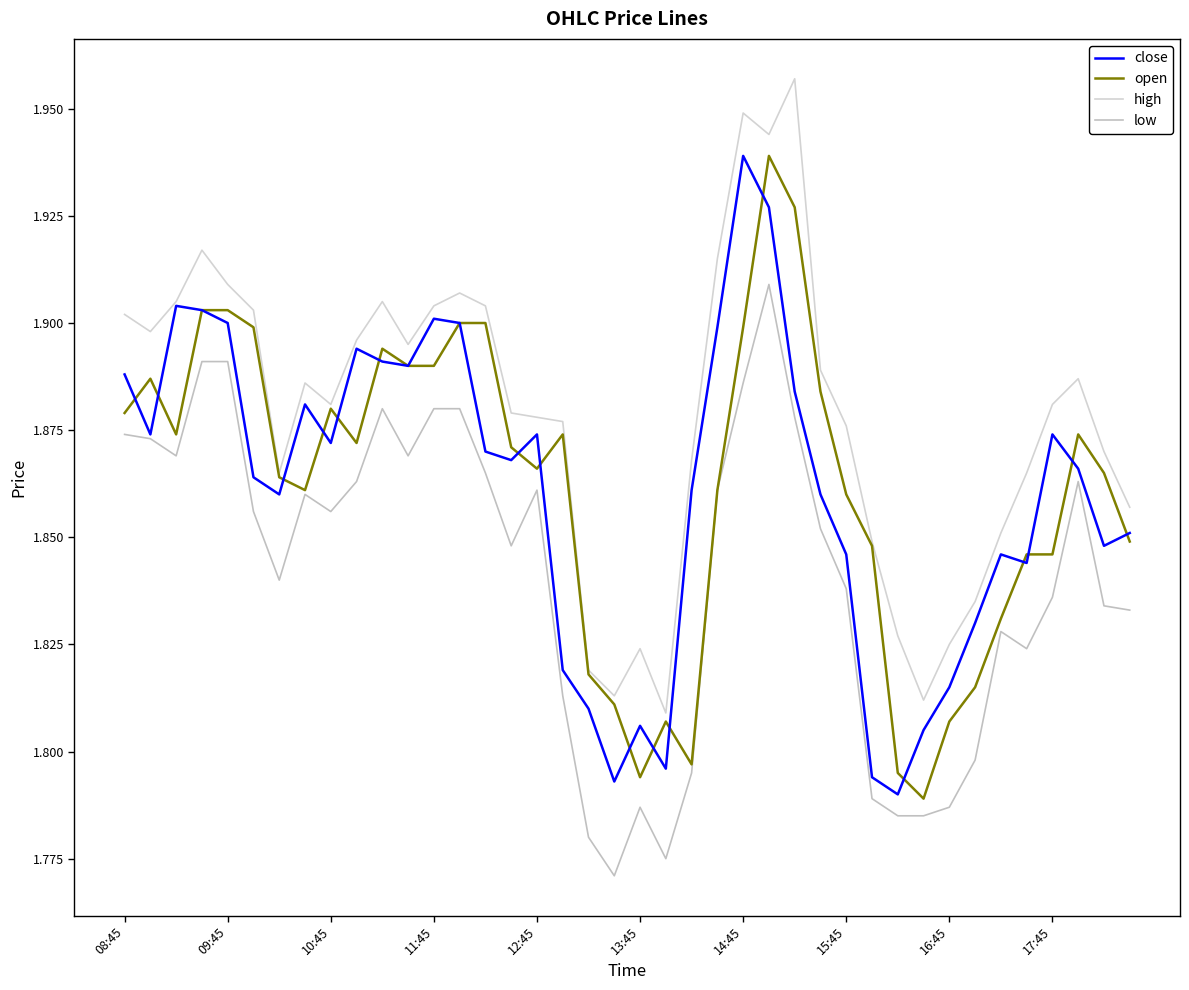

Is this an area chart (filled region under the line)?

No